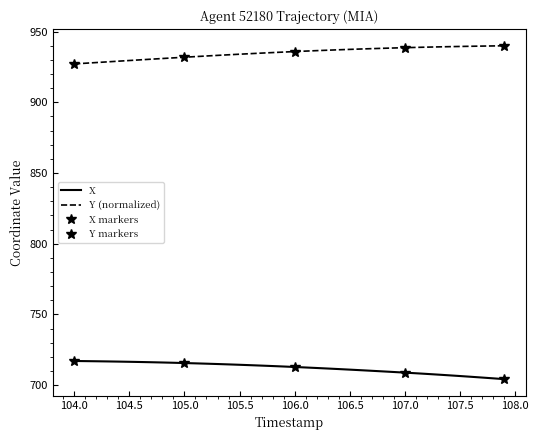

Reading left to right, list all the values displayed in this chart.

X: 717.1	717.0	716.9	716.8	716.6	716.5	716.4	716.2	716.0	715.8	715.6	715.4	715.2	714.9	714.7	714.4	714.1	713.8	713.5	713.2	712.8	712.5	712.1	711.8	711.4	711.0	710.6	710.1	709.7	709.3	708.9	708.4	707.9	707.4	707.0	706.4	705.9	705.4	704.8	704.2
Y: 927.1	927.6	928.1	928.6	929.1	929.6	930.0	930.5	931.0	931.4	931.9	932.3	932.8	933.2	933.6	934.0	934.4	934.8	935.2	935.5	935.9	936.2	936.5	936.8	937.1	937.4	937.7	937.9	938.2	938.4	938.6	938.8	939.0	939.2	939.3	939.5	939.6	939.7	939.9	940.0